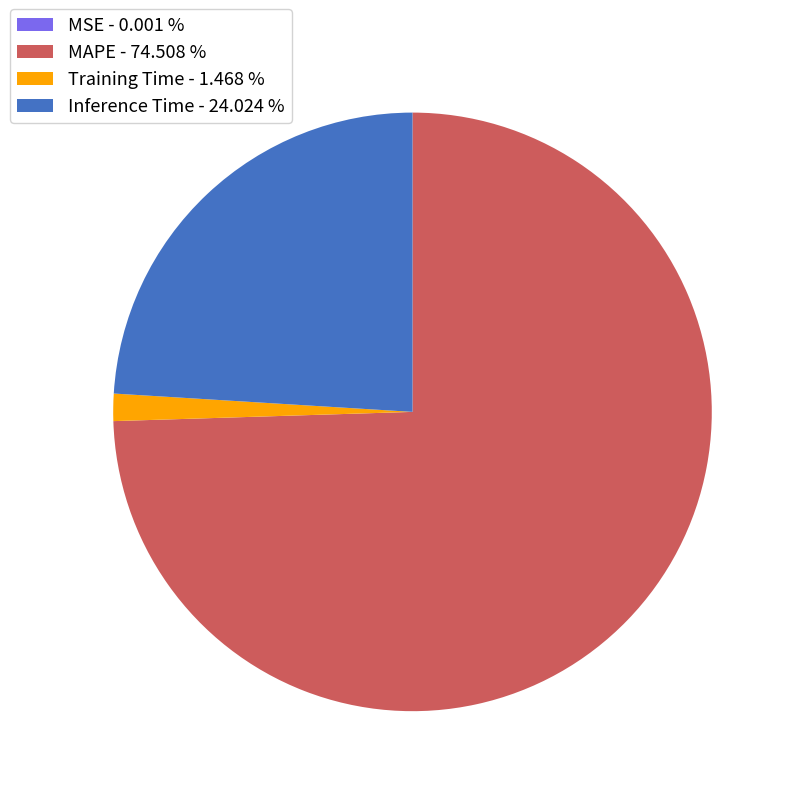

Combined, do Inference Time - 24.024 % and Training Time - 1.468 % account for over 50%?

No